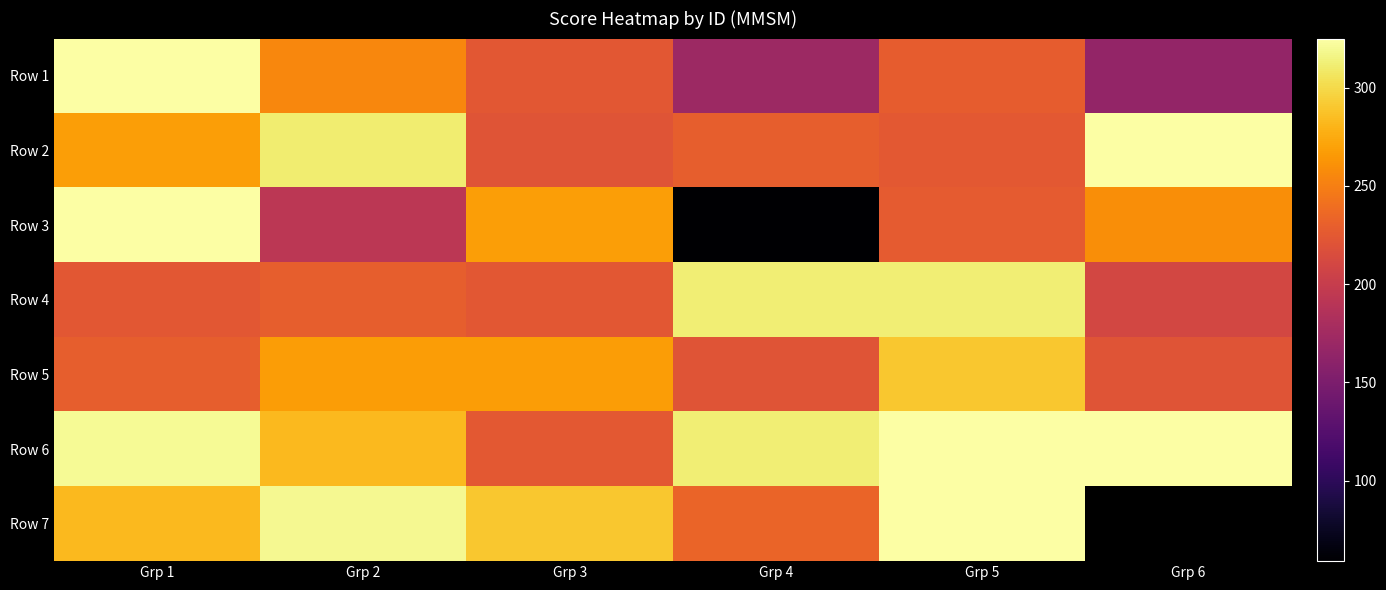

True or false: Row 1 has a value of 165.0 at Grp 6.

True